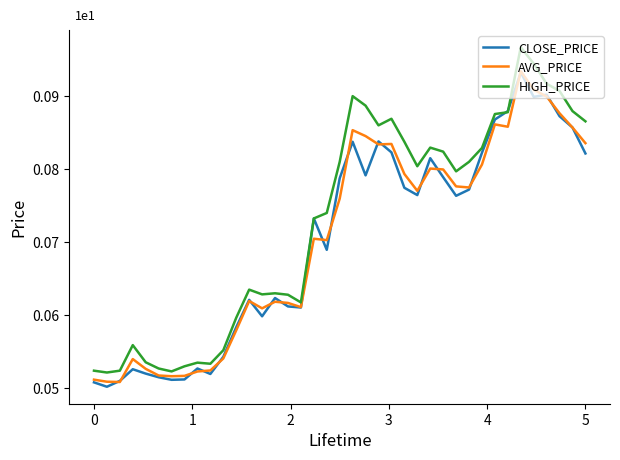

Does the chart display data point markers on the line(s)?

No